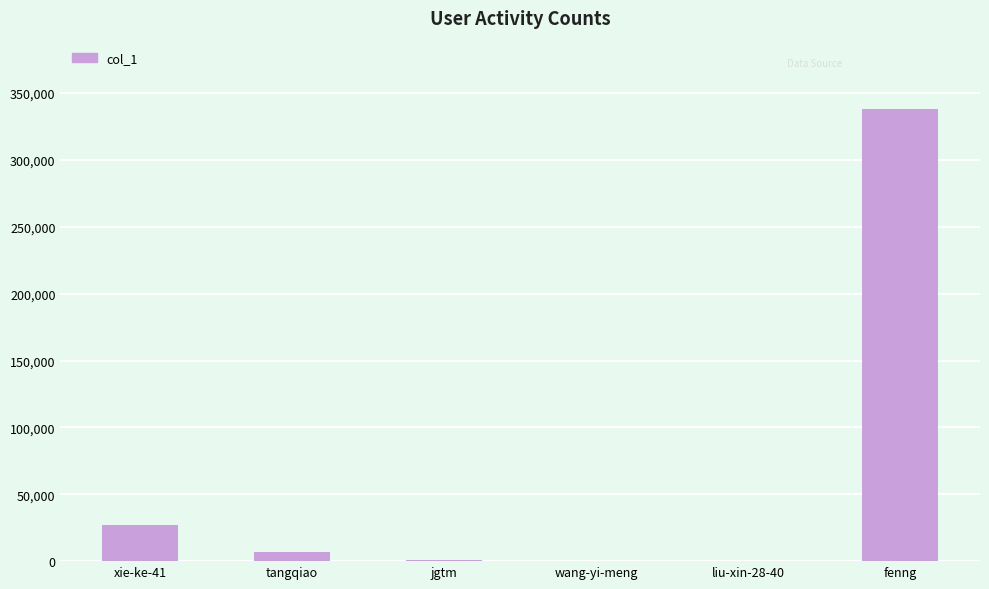

Between xie-ke-41 and jgtm, which is larger?

xie-ke-41